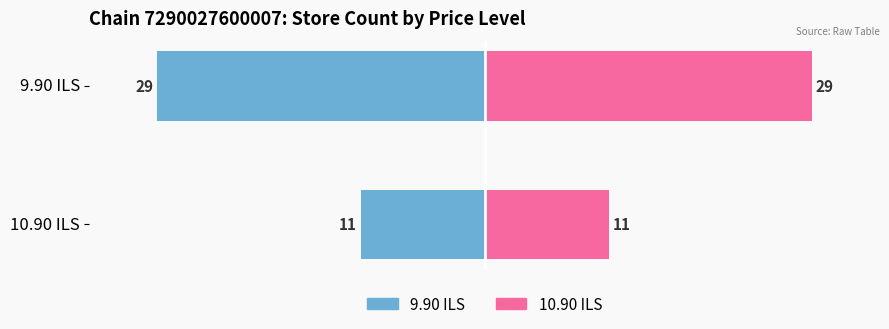

What is the approximate value of 10.90 ILS at 10.90 ILS, to the nearest 10?

10